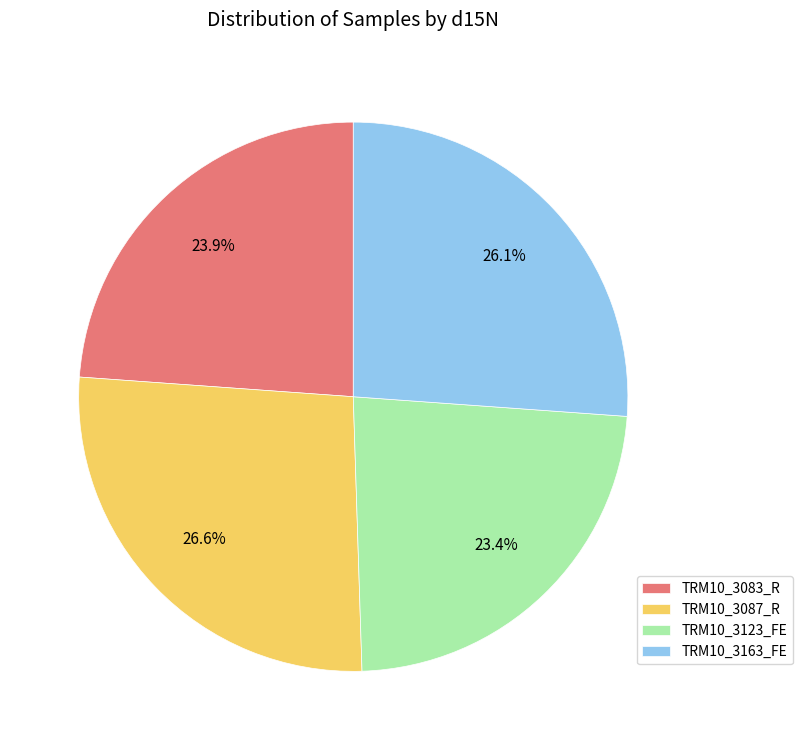

Which slice is the smallest?

TRM10_3123_FE